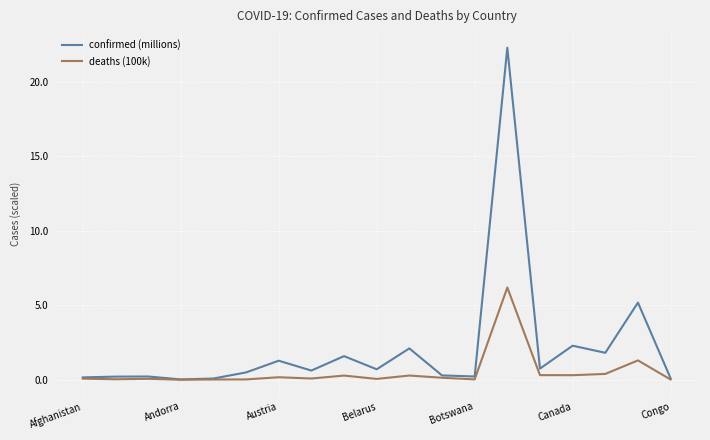

What is the maximum value for deaths (100k)?

6.2